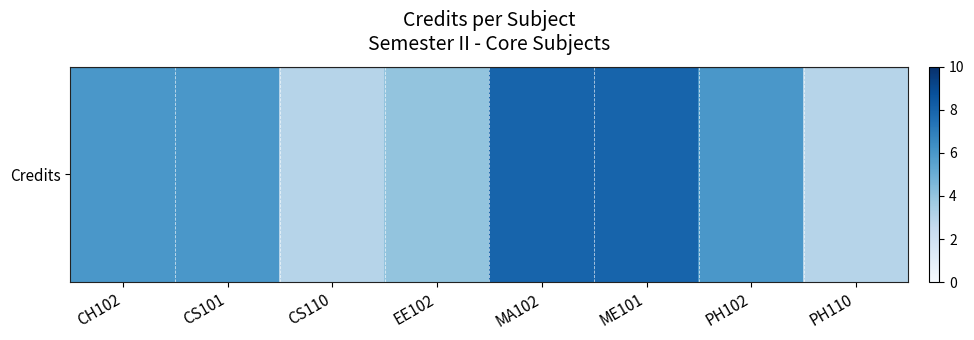

What is the approximate value at CH102?

6